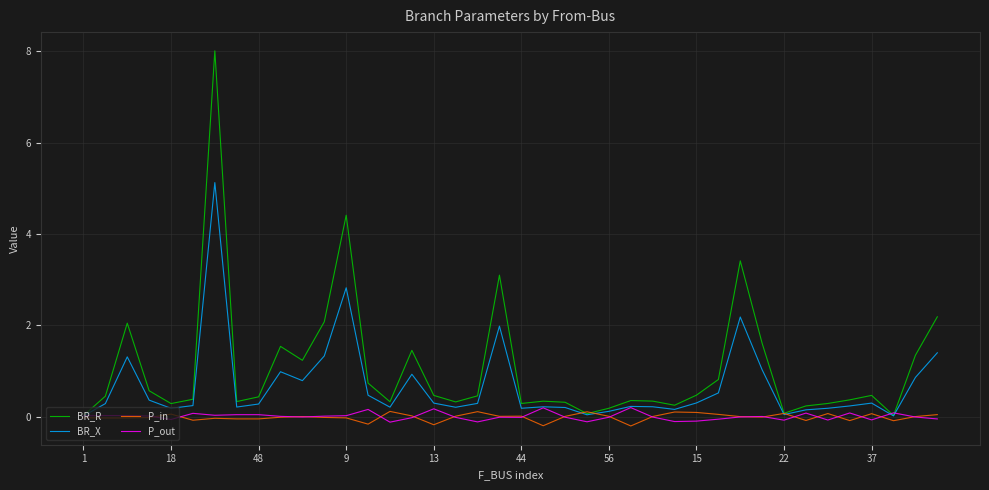

At how many categories does at least one series exceed 5?

1